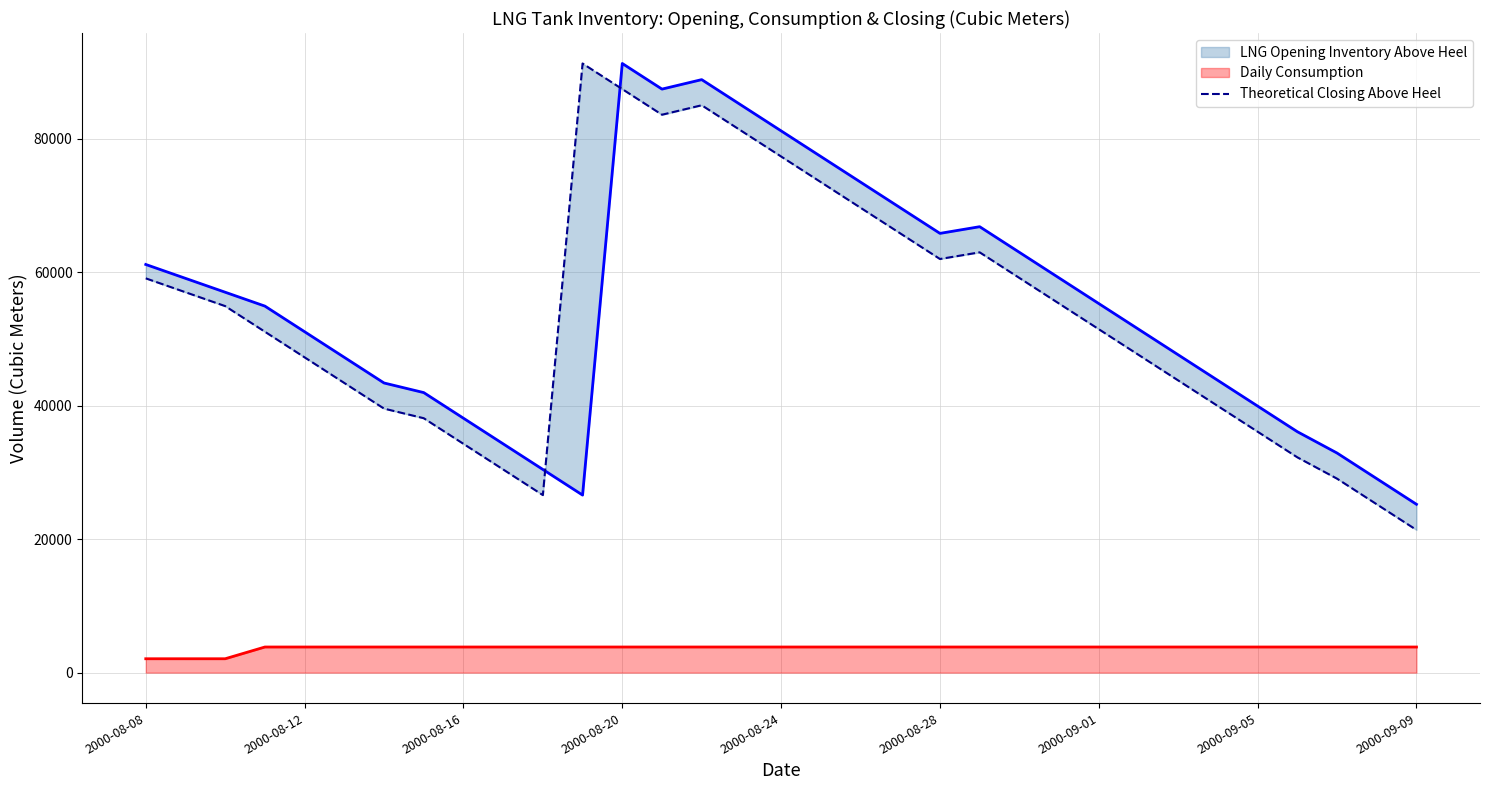

The value of Daily Consumption at 2000-09-05 is 3839.0. True or false?

True